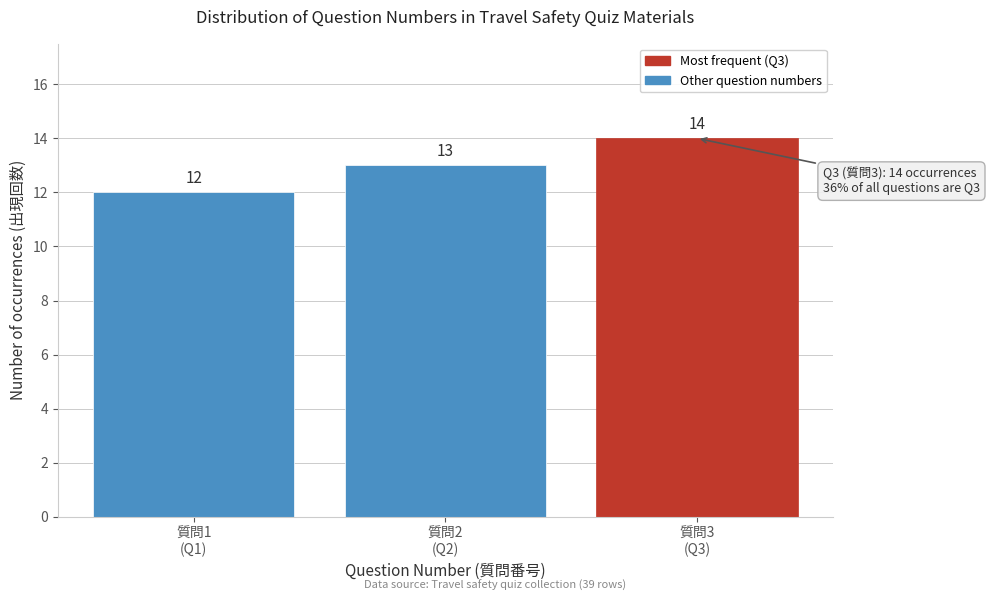

Reading right to left, extract all data points from this chart.

14	13	12